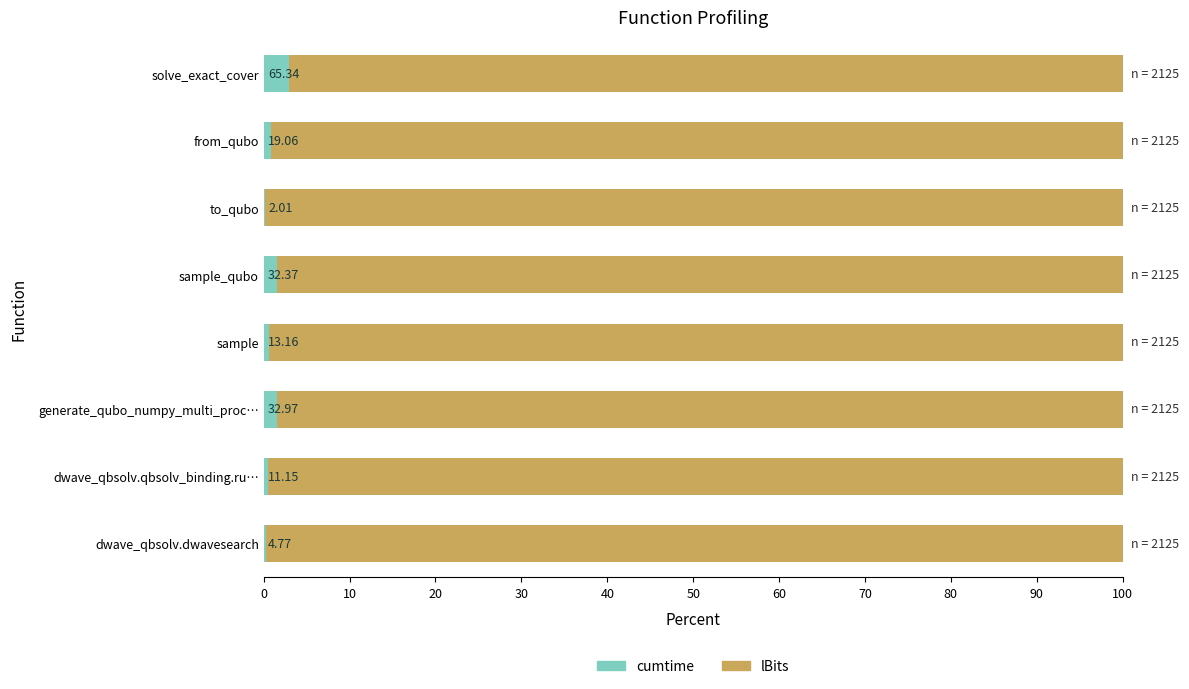

Which series has the largest range (max minus min)?

lBits